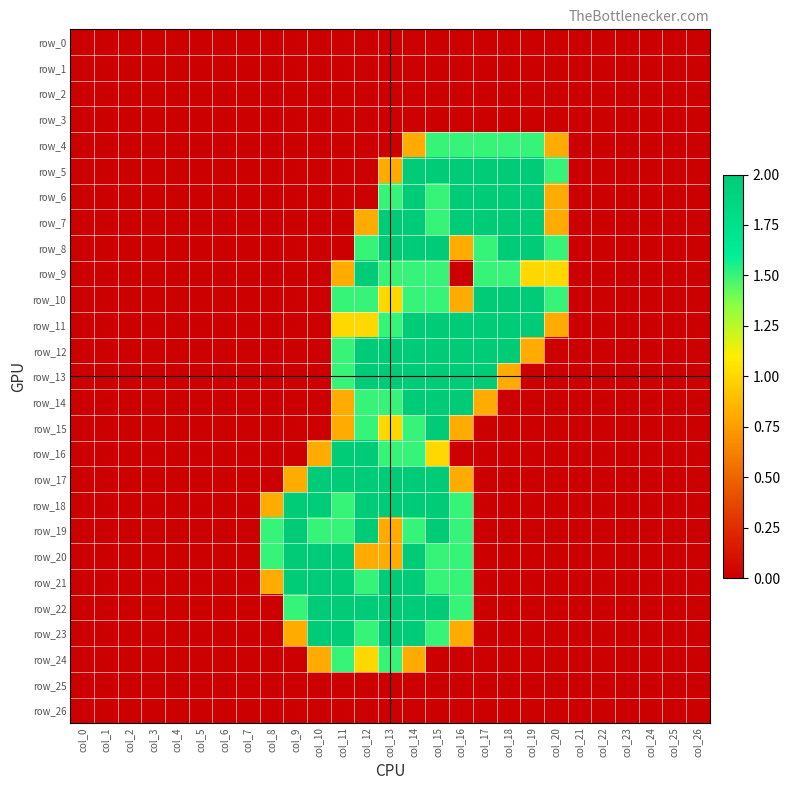

Which category has the lowest value in the row_25 series?

col_0